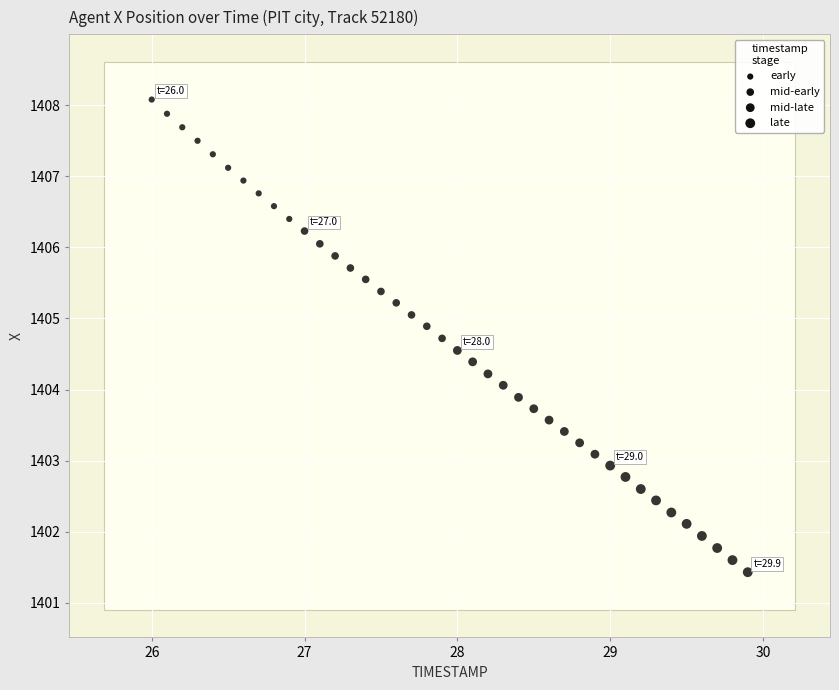

What is the range of X values (max minus min)?

3.9